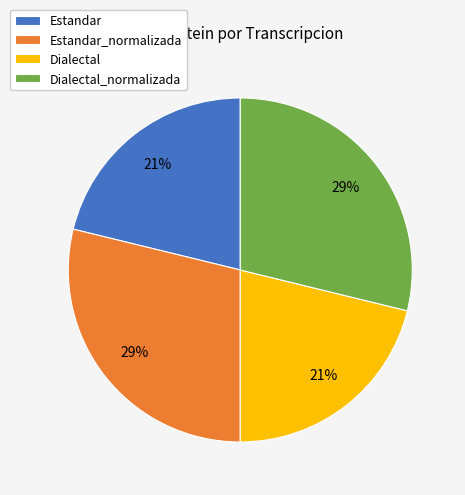

Between Estandar_normalizada and Estandar, which is larger?

Estandar_normalizada